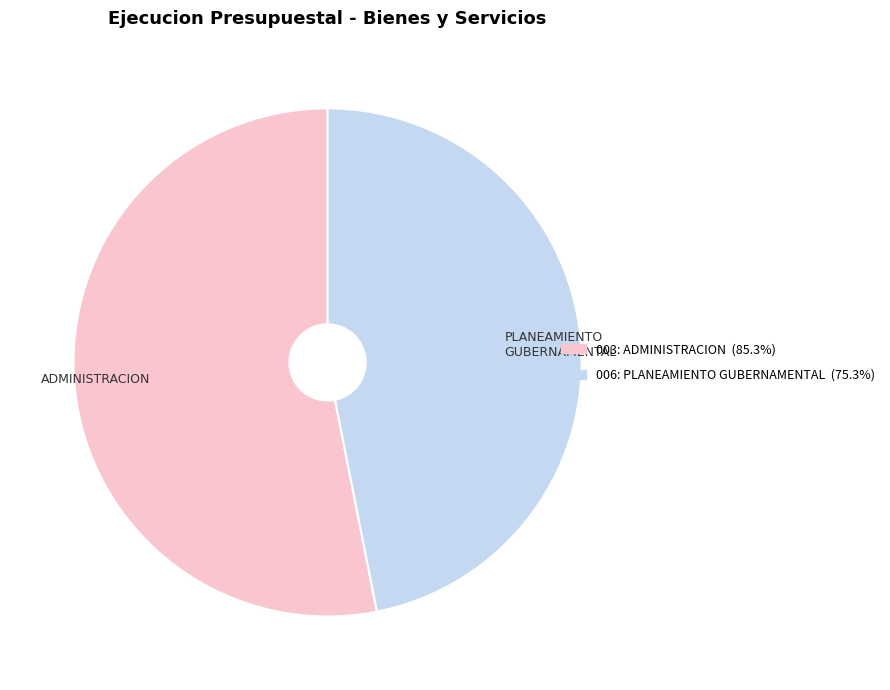

Rank the categories by value from lowest to highest.

PLANEAMIENTO GUBERNAMENTAL, ADMINISTRACION